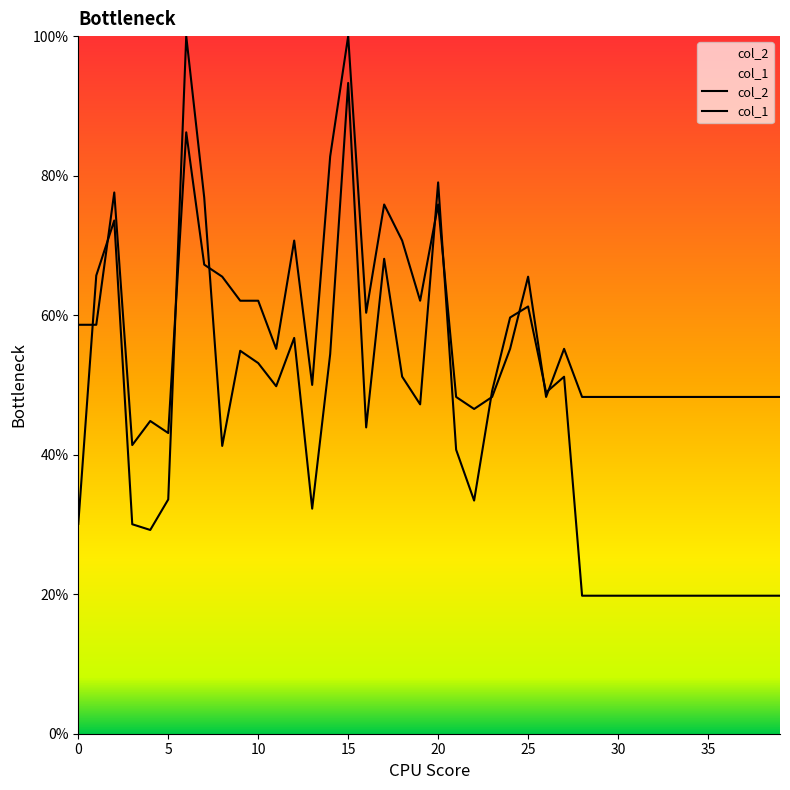

What is the label of the 15th point from the left?

14